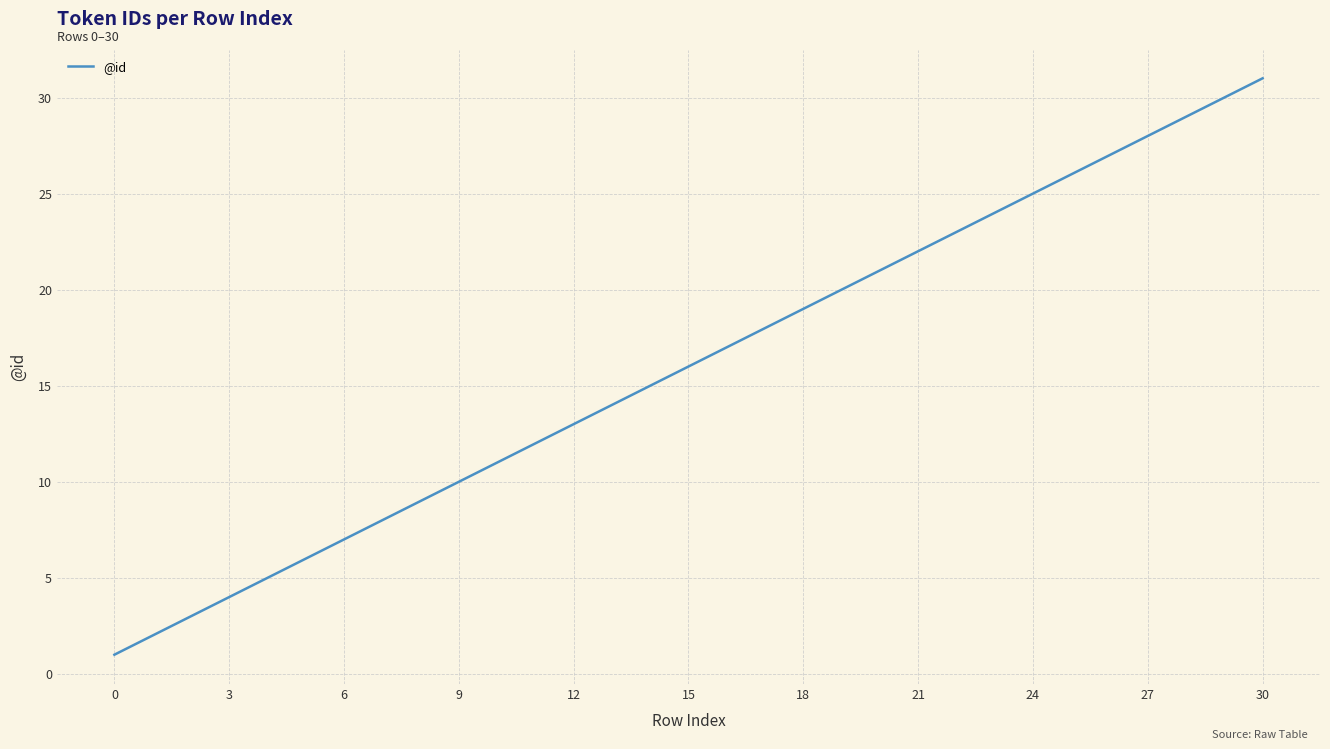

What is the difference between the maximum and minimum values?

30